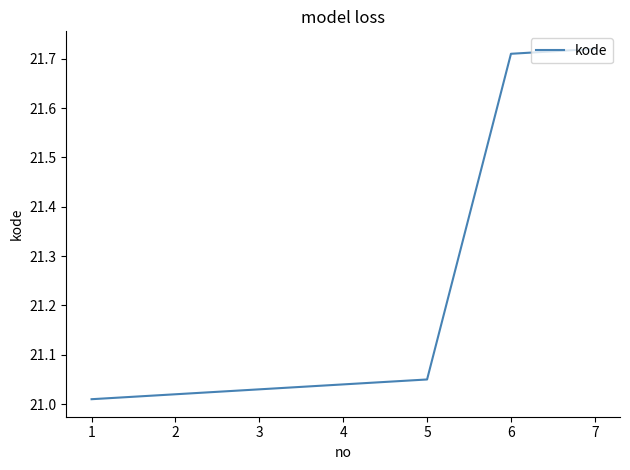

True or false: the data shows 34.9 at 5.

False